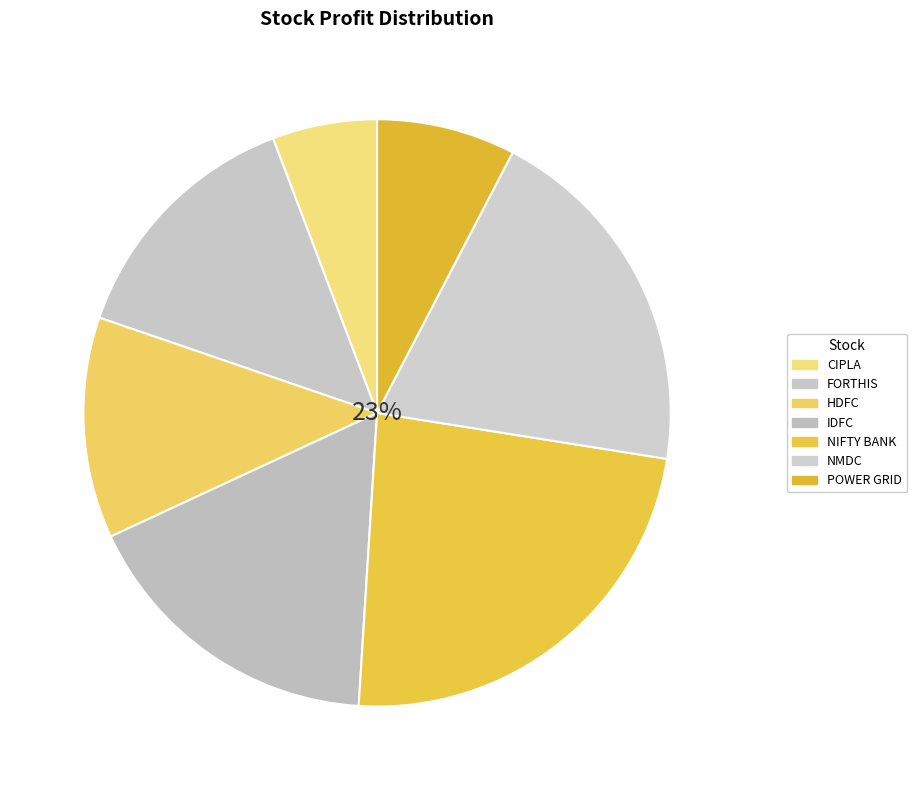

Rank the categories by value from highest to lowest.

NIFTY BANK, NMDC, IDFC, FORTHIS, HDFC, POWER GRID, CIPLA